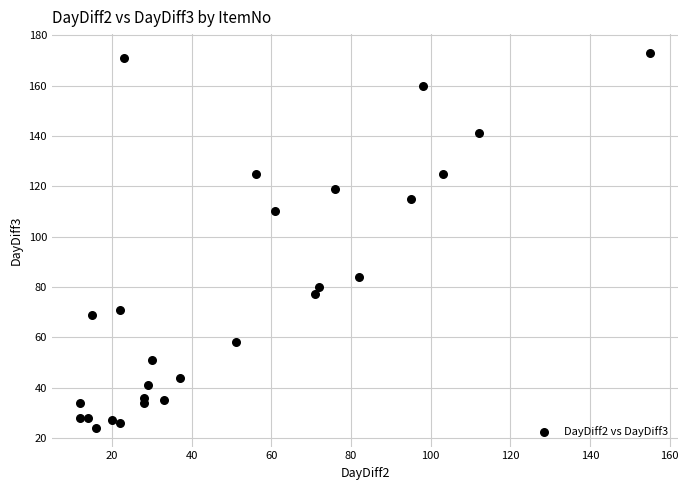

What Y value in the scatter plot is closest to 98?

110